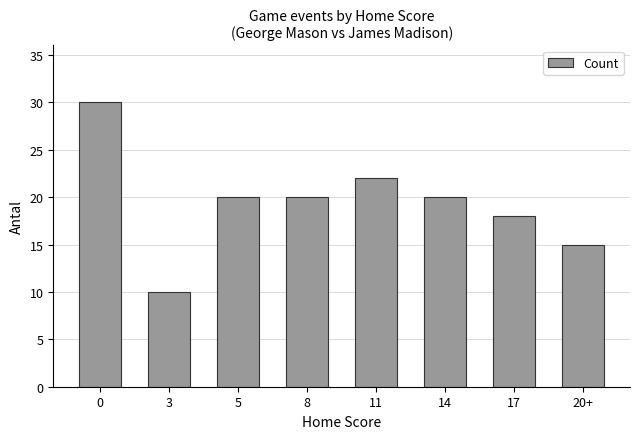

How many distinct data groups are displayed?

1